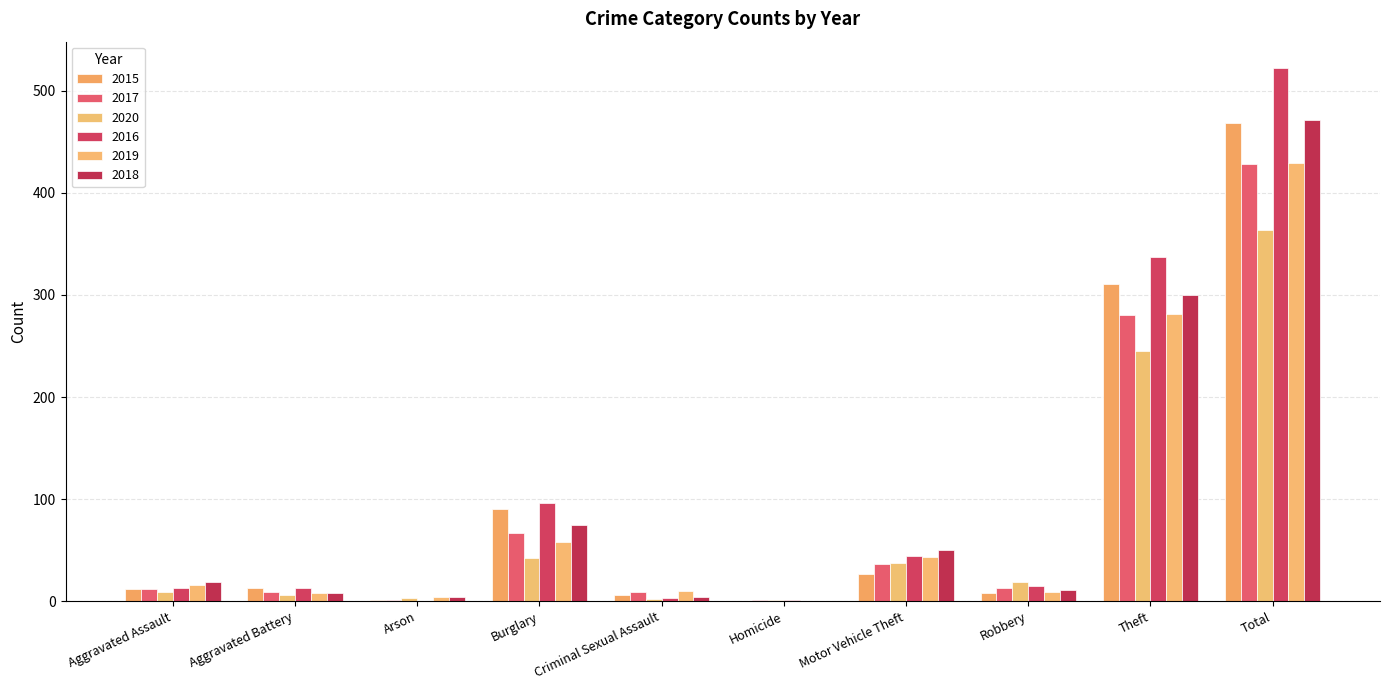

What is the difference between the maximum and minimum values in the 2018 series?

471